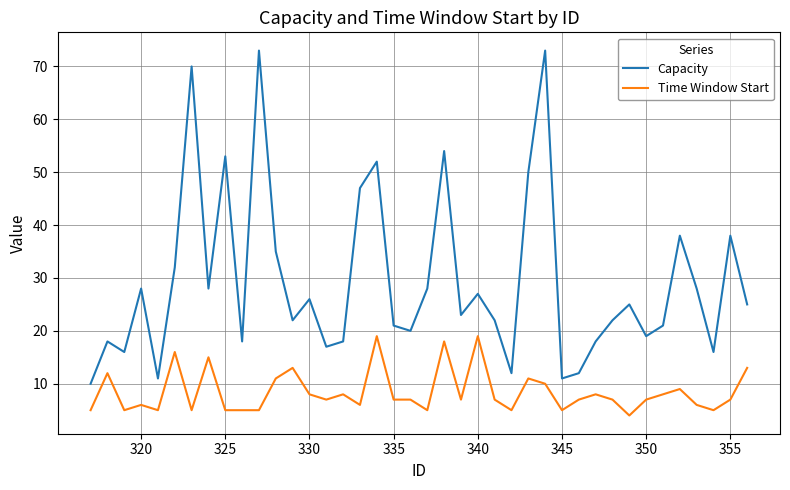

Rank the series by their average value, from highest to lowest.

Capacity, Time Window Start